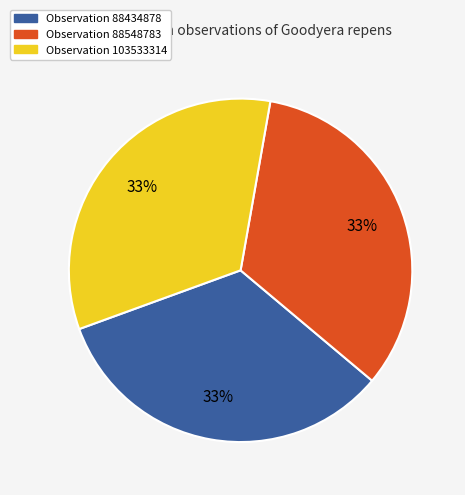

Approximately how many times larger is the value at Observation 88434878 compared to Observation 88548783?

1.0